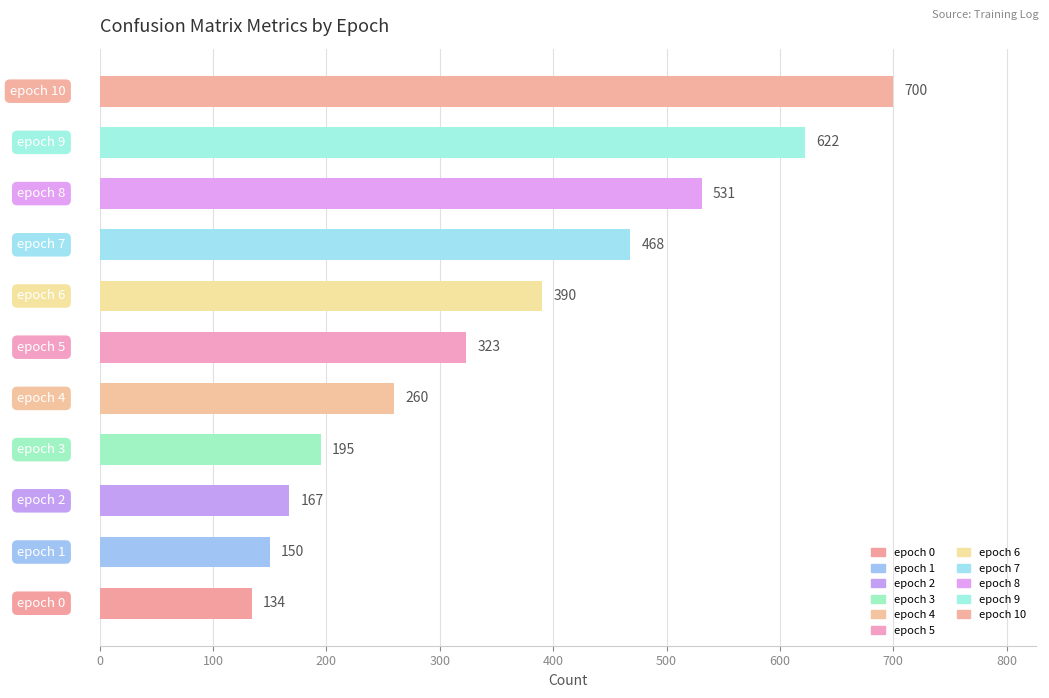

What is the smallest value displayed?

134